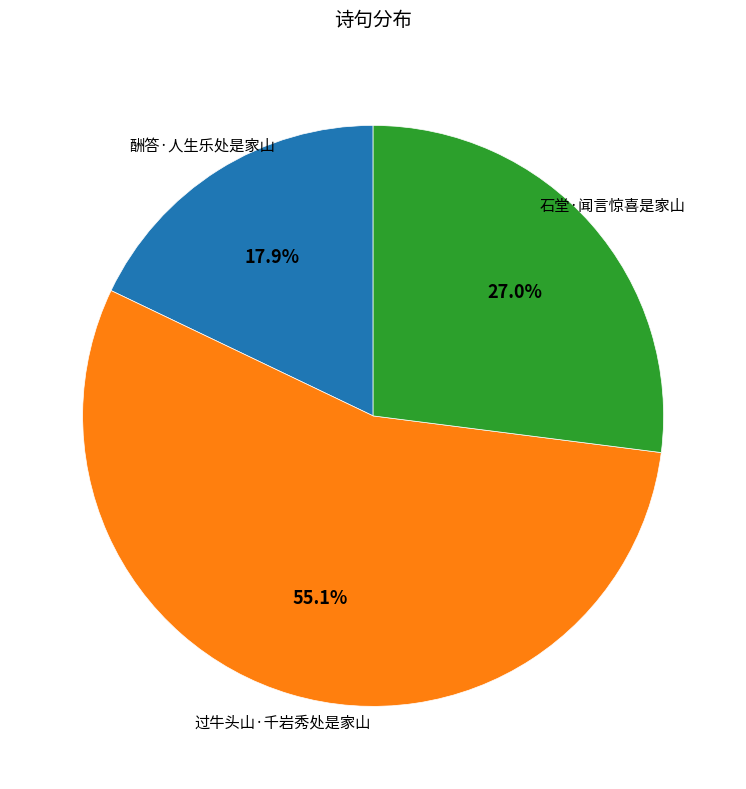

The 石堂·闻言惊喜是家山 slice represents 15% of the pie. True or false?

False